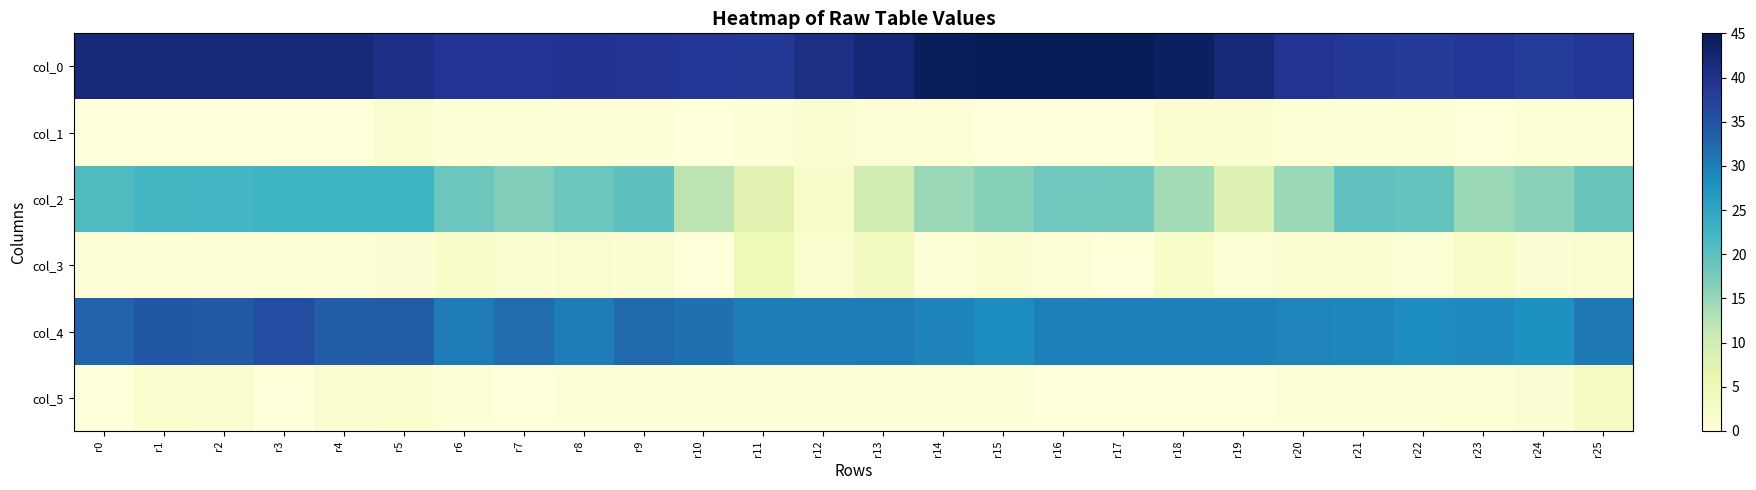

Rank the series at r10 from highest to lowest value.

col_0, col_4, col_2, col_5, col_1, col_3